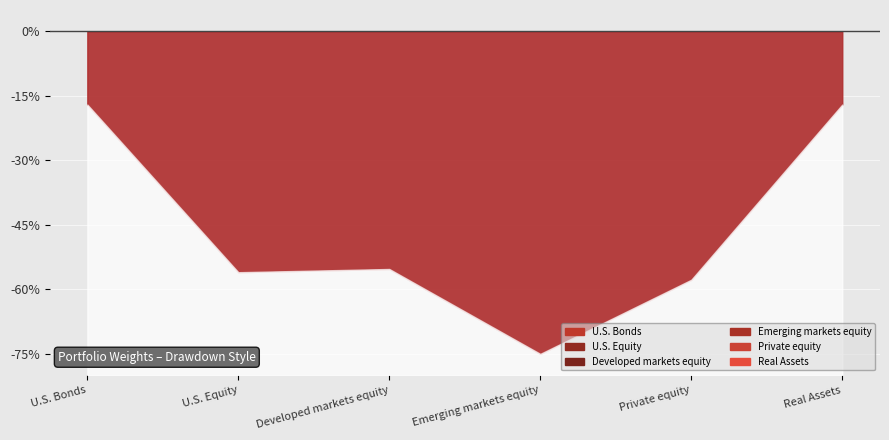

At which category is the sum across all series the highest?

U.S. Bonds